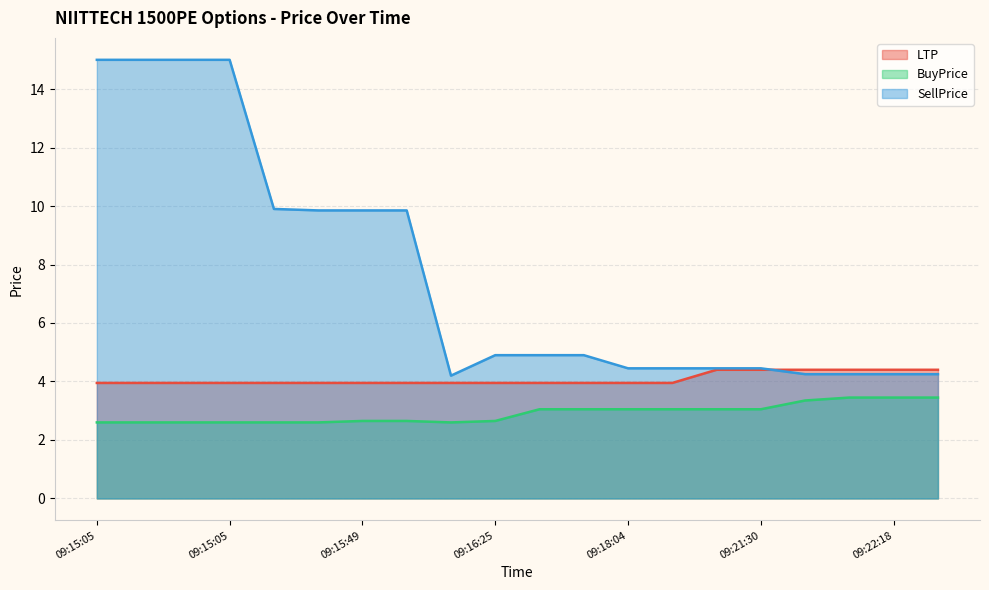

Rank the categories by LTP value from highest to lowest.

09:21:30, 09:21:30, 09:21:38, 09:21:46, 09:22:18, 09:22:26, 09:15:05, 09:15:05, 09:15:05, 09:15:05, 09:15:25, 09:15:37, 09:15:49, 09:16:02, 09:16:13, 09:16:25, 09:16:55, 09:17:13, 09:18:04, 09:18:58